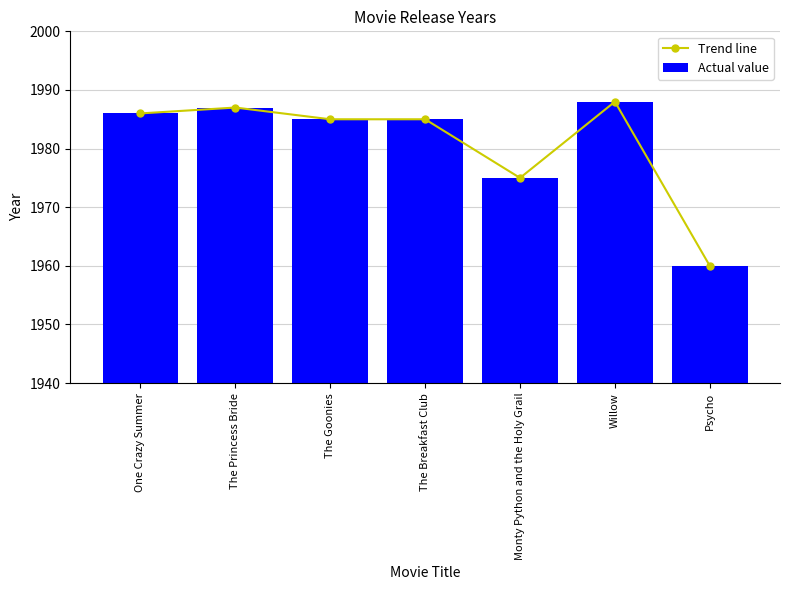

List the series in order of their peak value, lowest first.

Trend line, Actual value